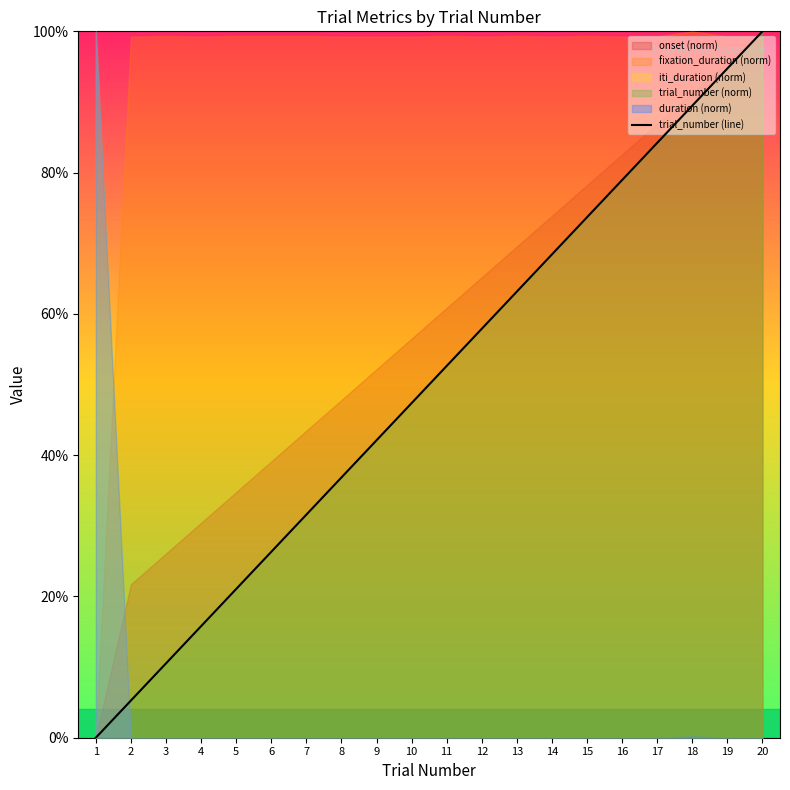

What is the sum of all values?

1000.0